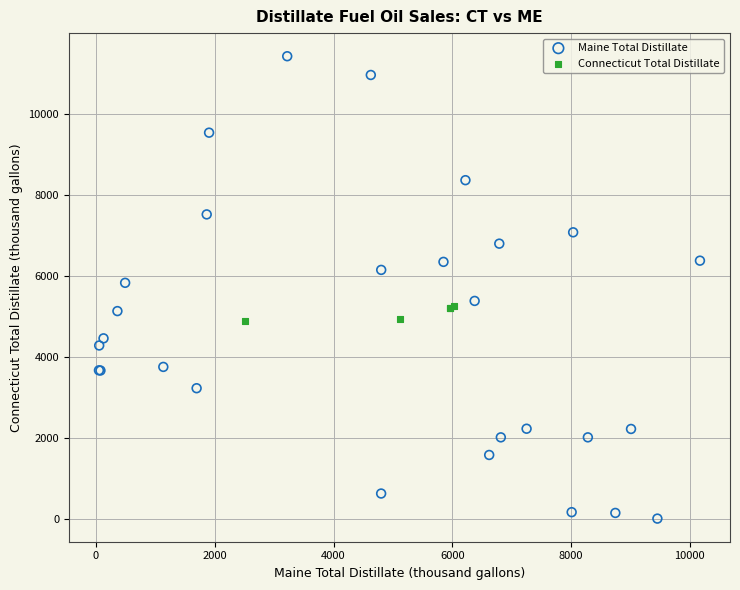

Which series reaches the minimum Y coordinate?

Maine Total Distillate